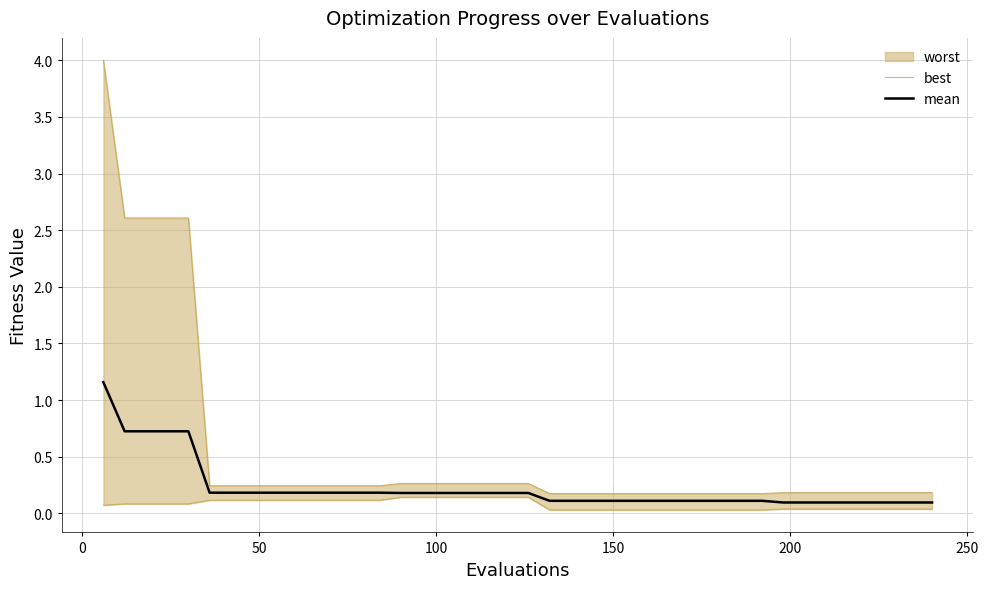

True or false: best and mean intersect in this chart.

False